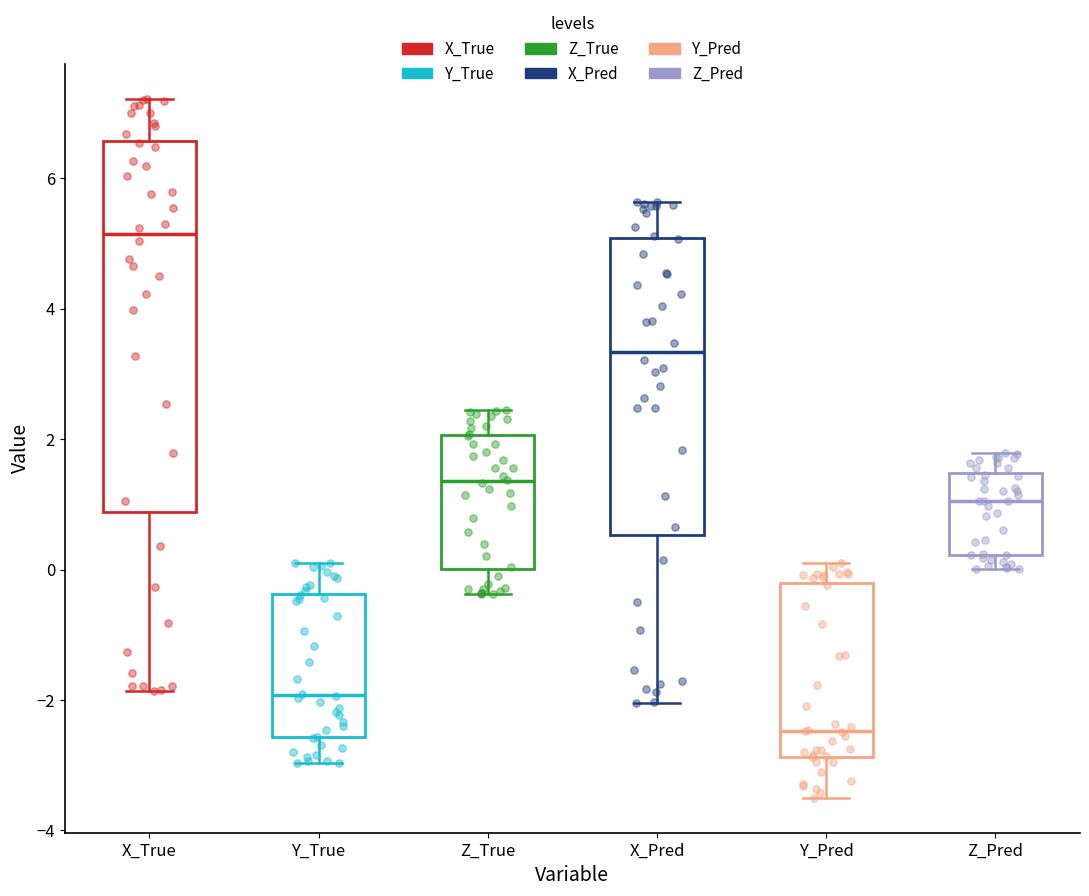

Comparing the boxes themselves (not the whiskers), which one is the tallest?

X_True